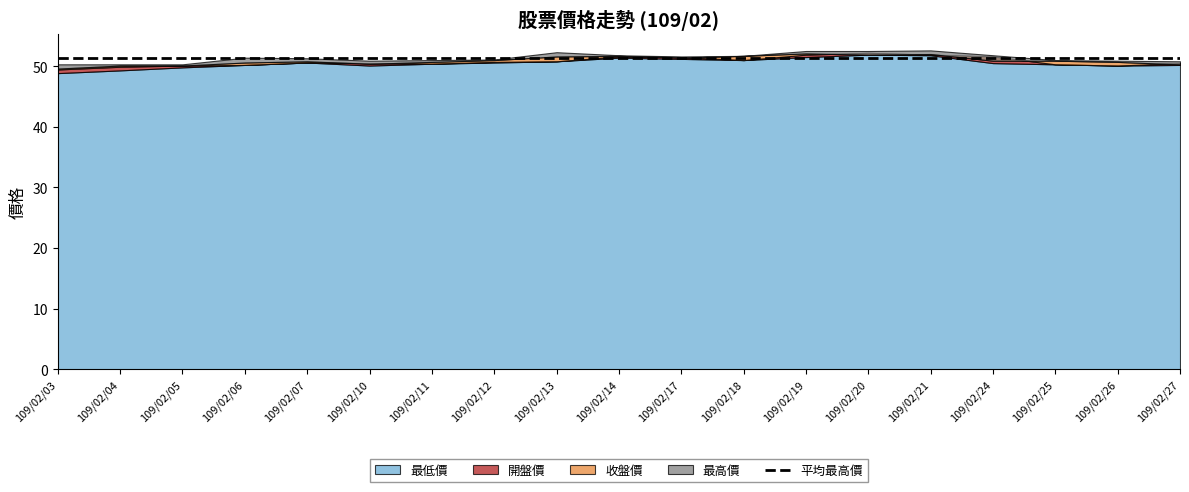

In 最高價, how many points are lower than both neighbors (excluding endpoints)?

2